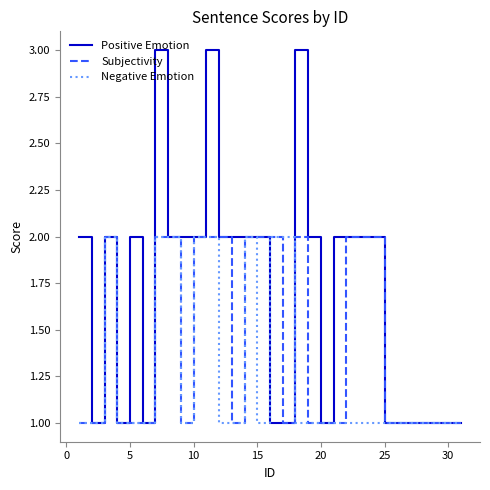

Which series has the largest total across all categories?

Positive Emotion